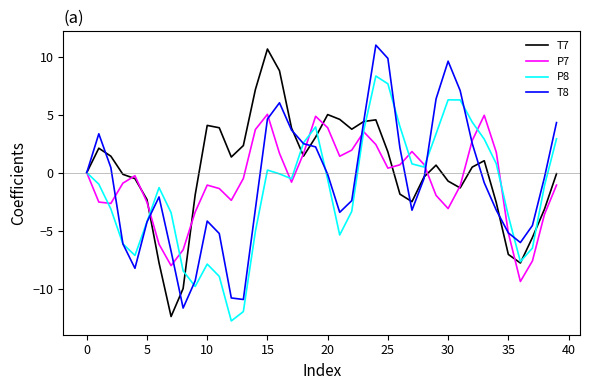

What is the maximum value for P8?

8.3